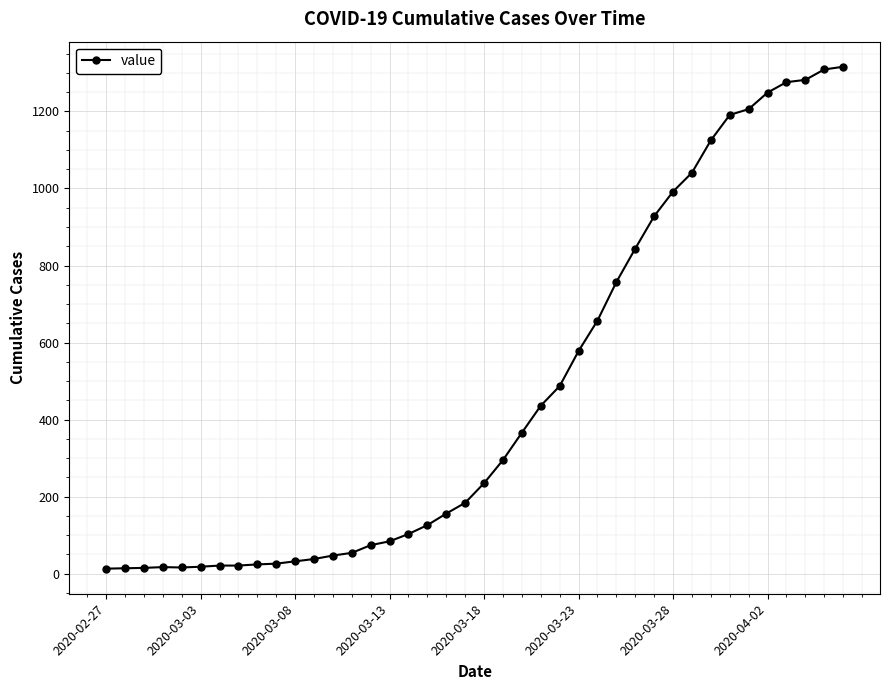

What is the average value?

466